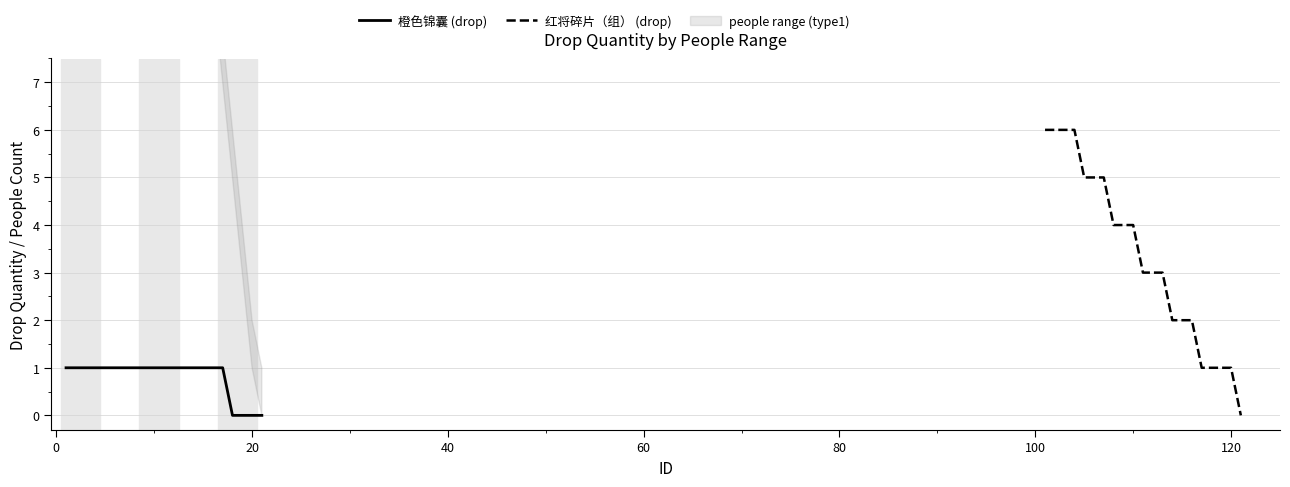

Which series has the largest total across all categories?

红将碎片（组） (drop)